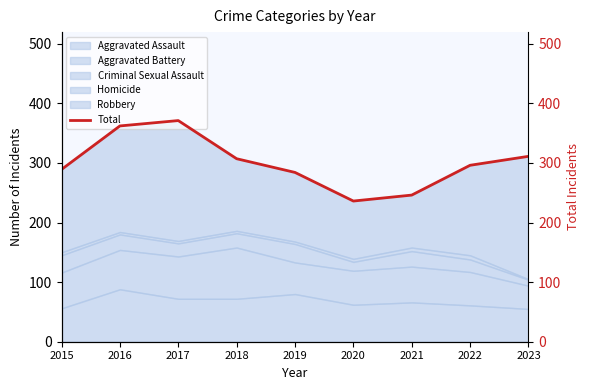

What is the change in value from 2019 to 2022?

+12